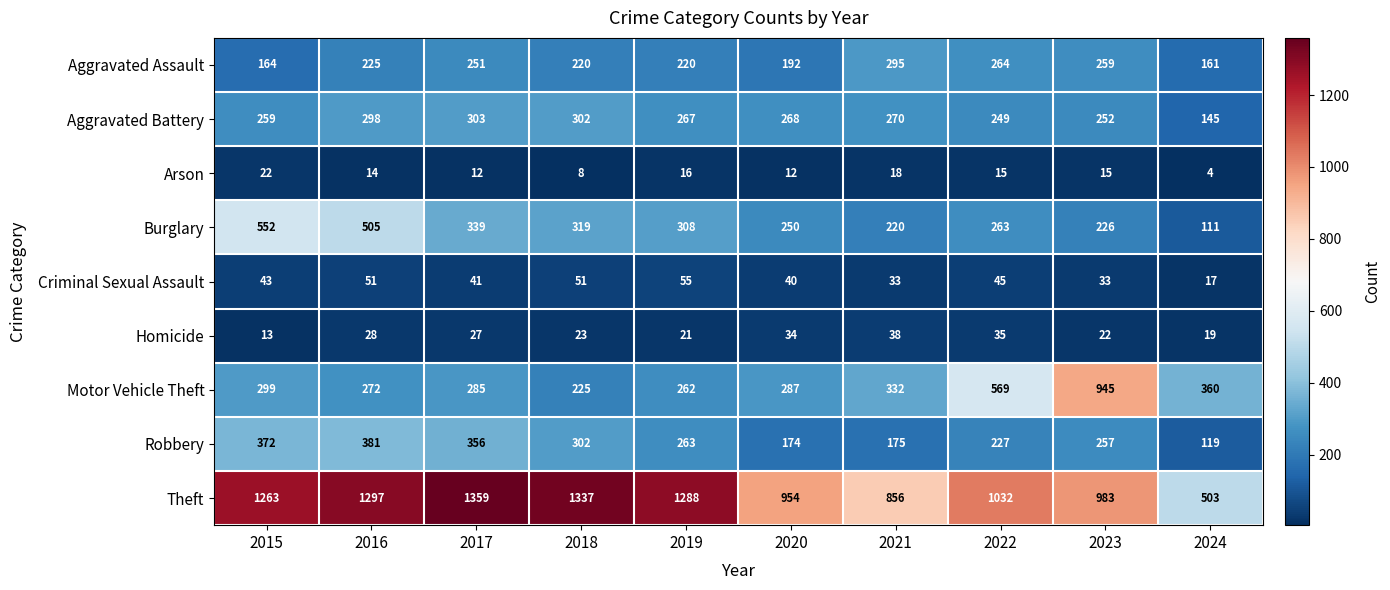

Which series changed the most between 2016 and 2024?

Theft